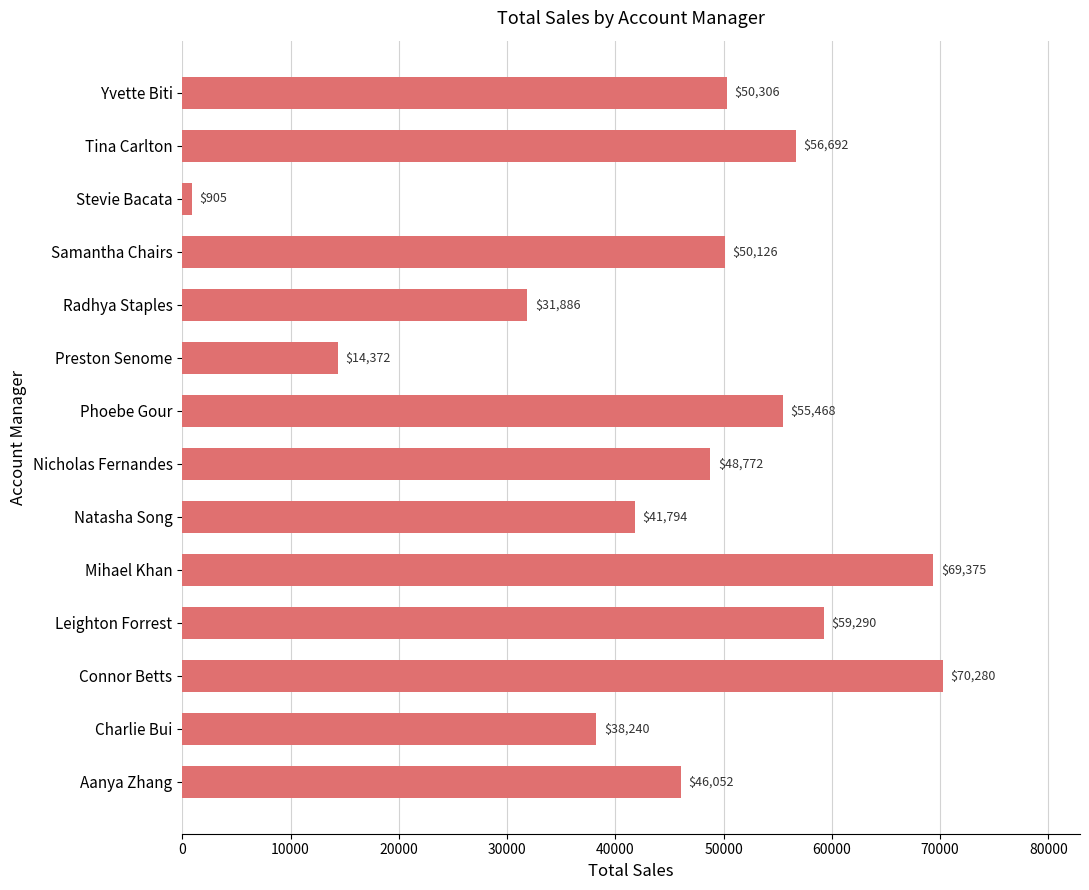

List the labels in order of value, smallest first.

Stevie Bacata, Preston Senome, Radhya Staples, Charlie Bui, Natasha Song, Aanya Zhang, Nicholas Fernandes, Samantha Chairs, Yvette Biti, Phoebe Gour, Tina Carlton, Leighton Forrest, Mihael Khan, Connor Betts